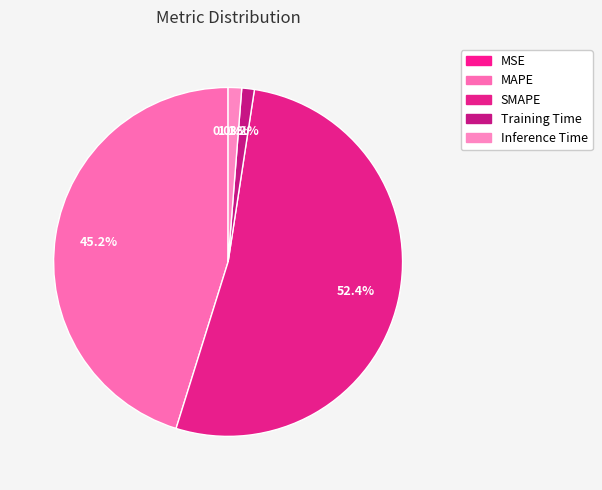

How many slices are in this pie chart?

5